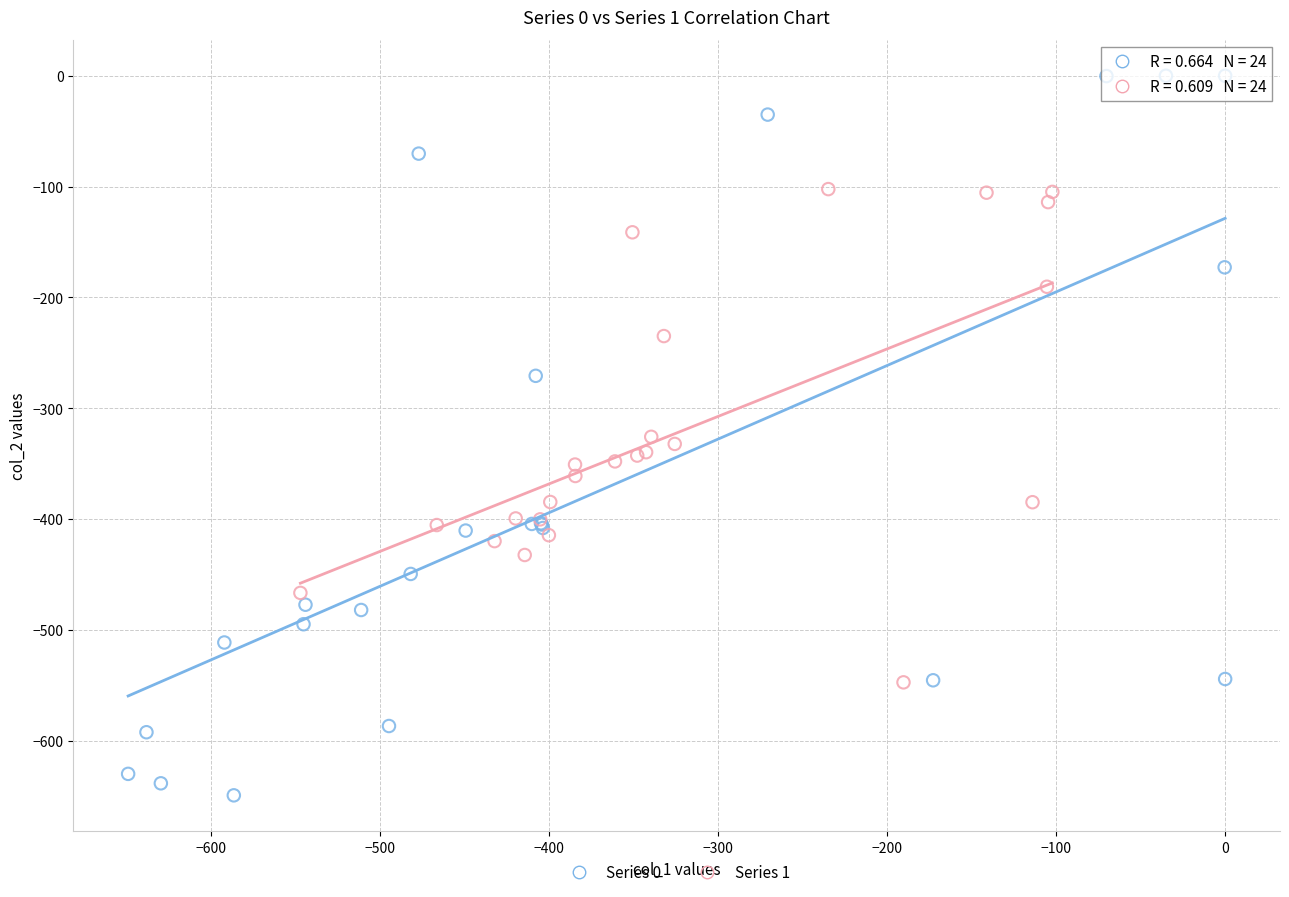

Which series reaches the minimum Y coordinate?

Series 0